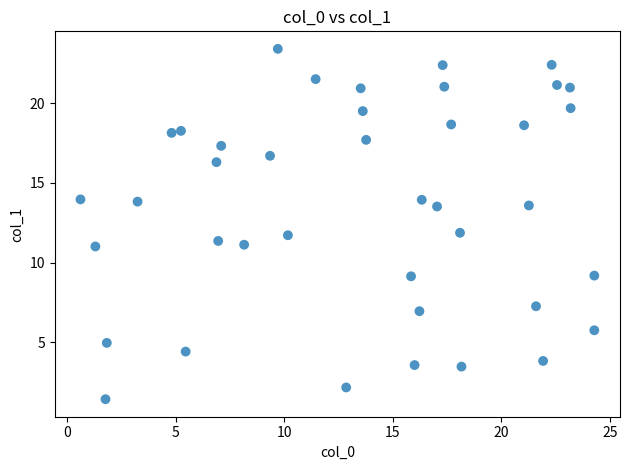

What is the range of Y values (max minus min)?

22.0